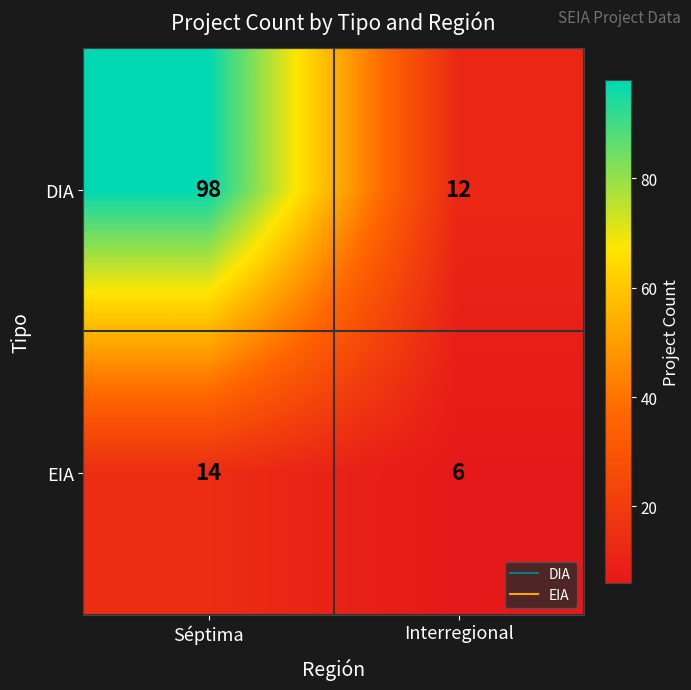

What is the maximum value shown in the chart?

98